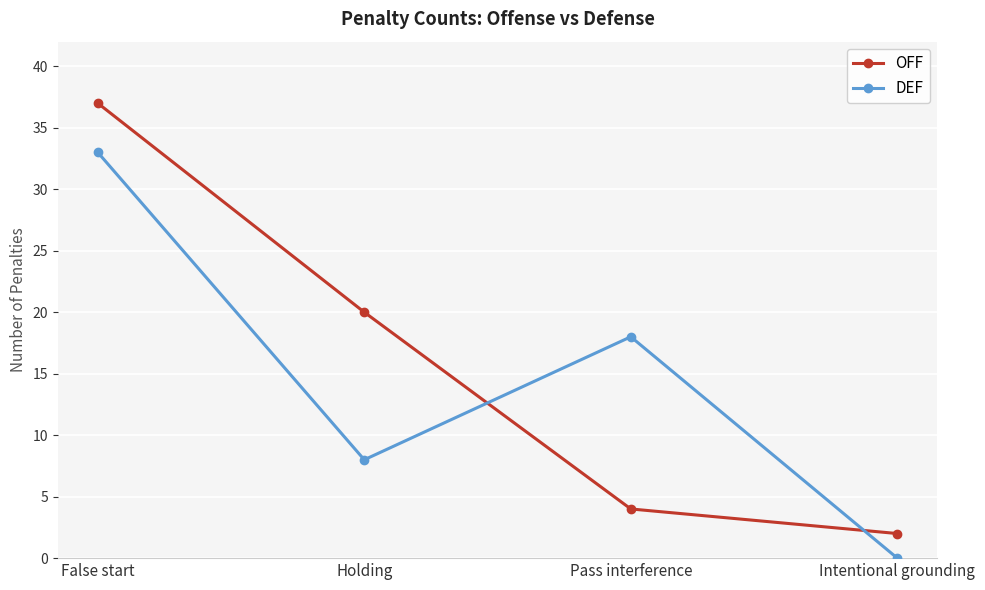

Reading right to left, transcribe all the data shown in this chart.

OFF: 2	4	20	37
DEF: 0	18	8	33